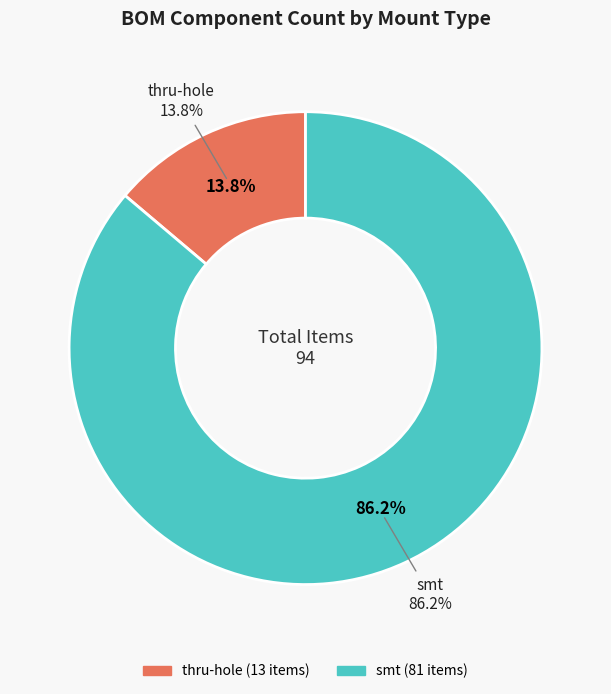

To the nearest percent, what portion does smt represent?

86%